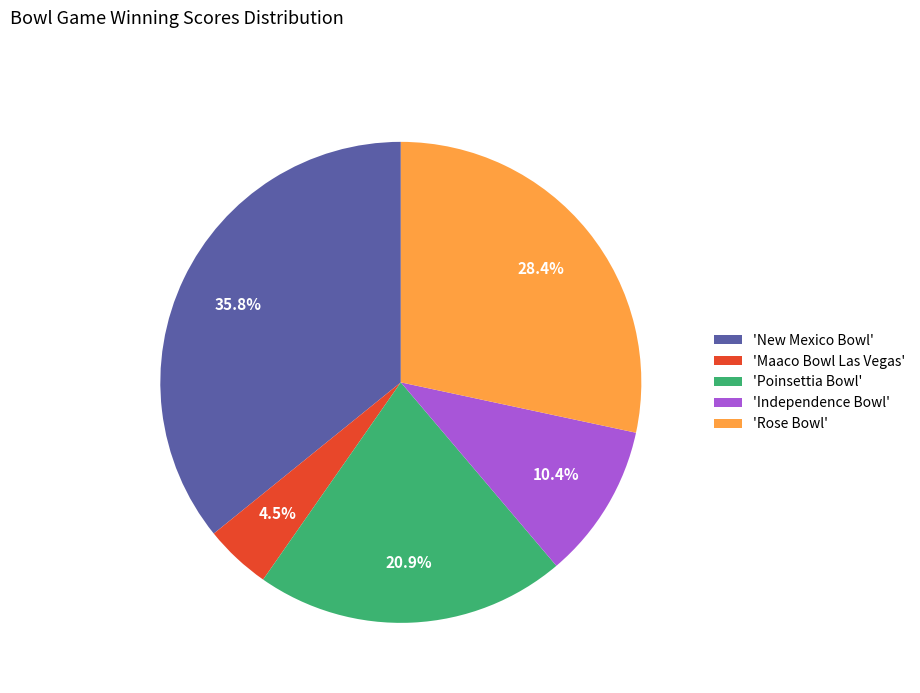

Rank the categories by value from highest to lowest.

'New Mexico Bowl', 'Rose Bowl', 'Poinsettia Bowl', 'Independence Bowl', 'Maaco Bowl Las Vegas'